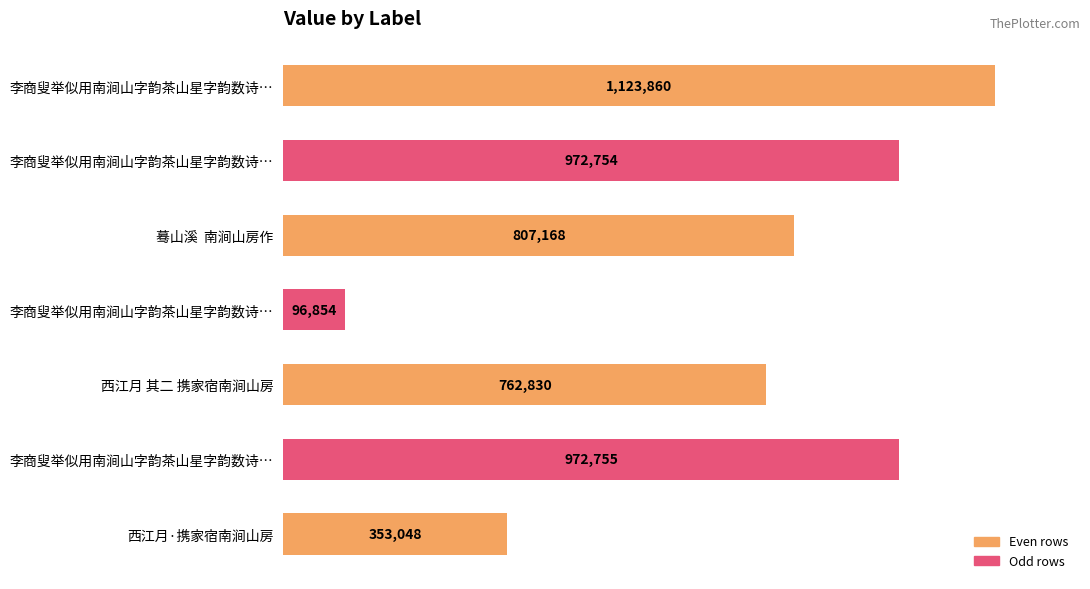

Does the chart contain any negative values?

No